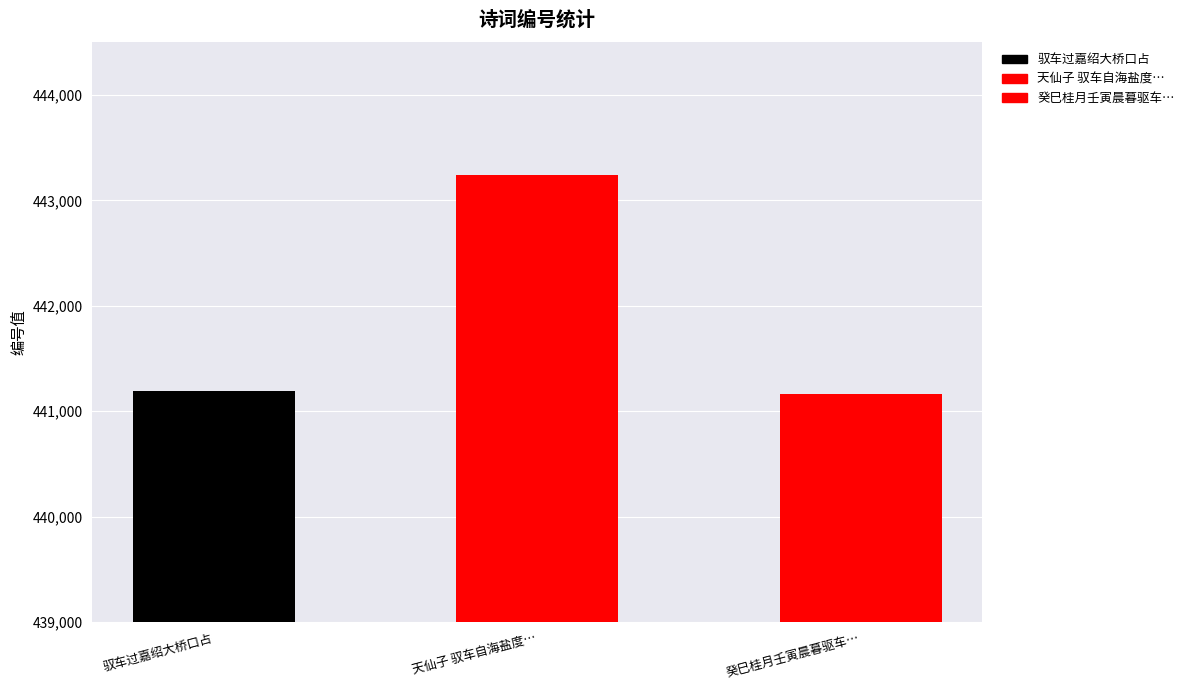

Rank the categories by value from lowest to highest.

癸巳桂月壬寅晨暮驱车再过杭州湾跨海大桥口占晨, 驭车过嘉绍大桥口占, 天仙子 驭车自海盐度跨海大桥口占桥栏次第作七色